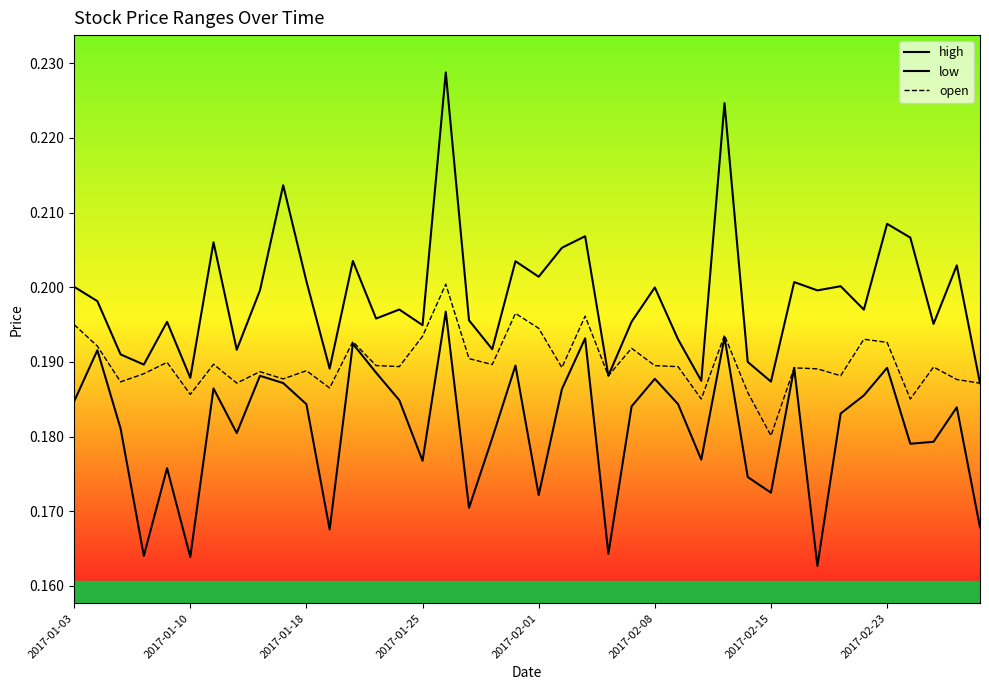

How many low values are between 0 and 1?

40